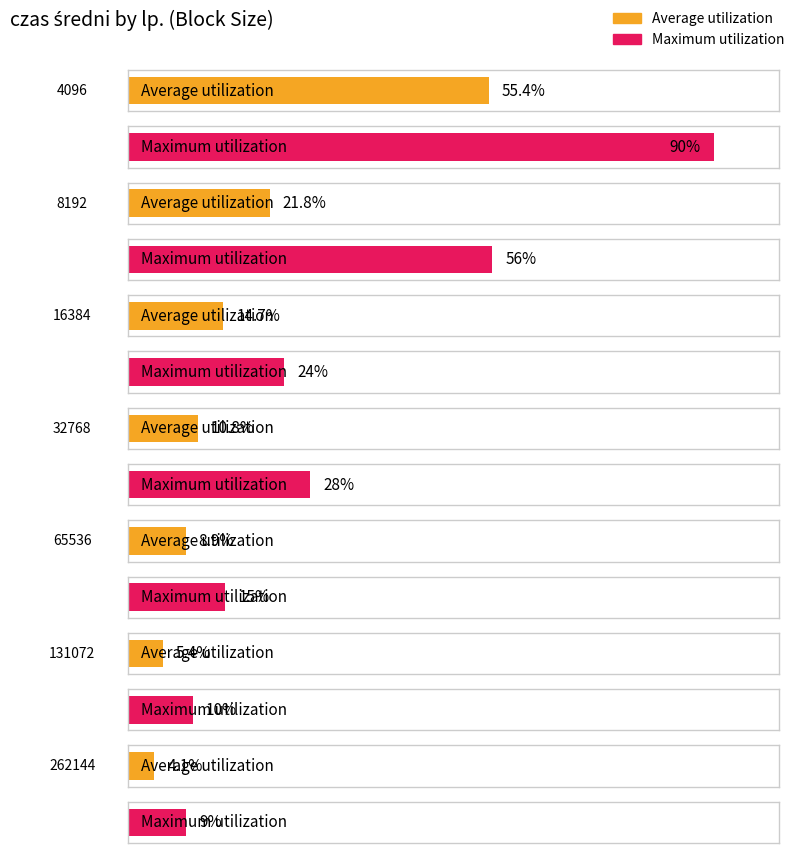

What is the value of the Maximum utilization bar at the 6th from the left?

10.0